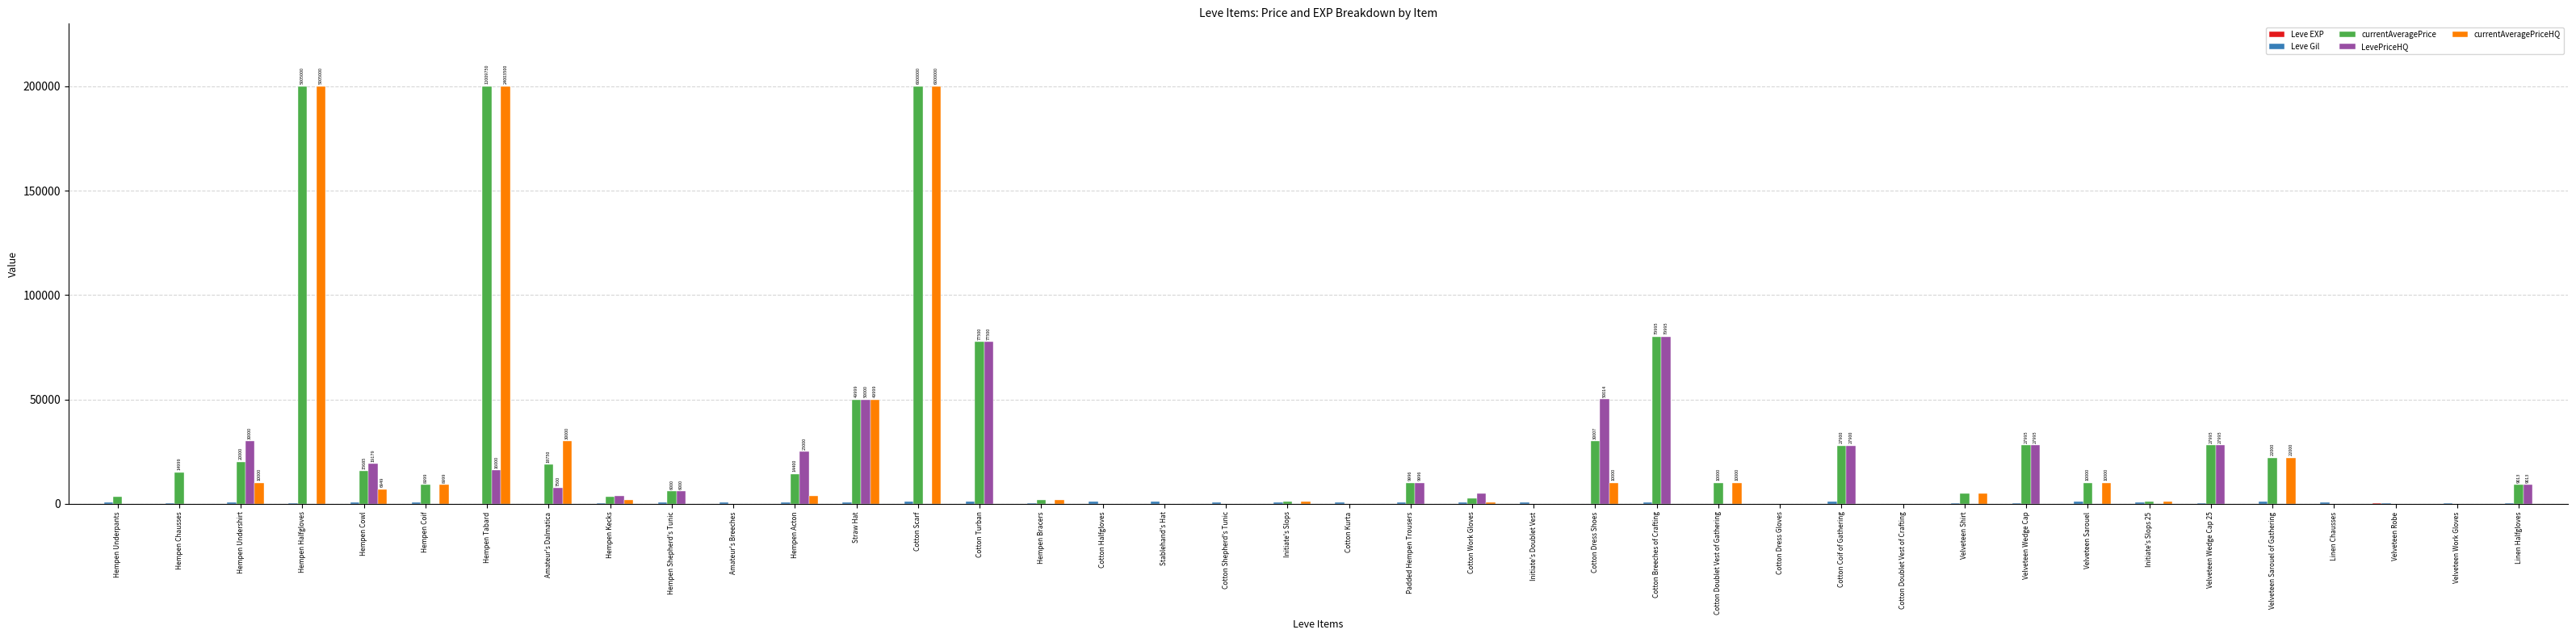

What is the highest value of the LevePriceHQ series?

79995